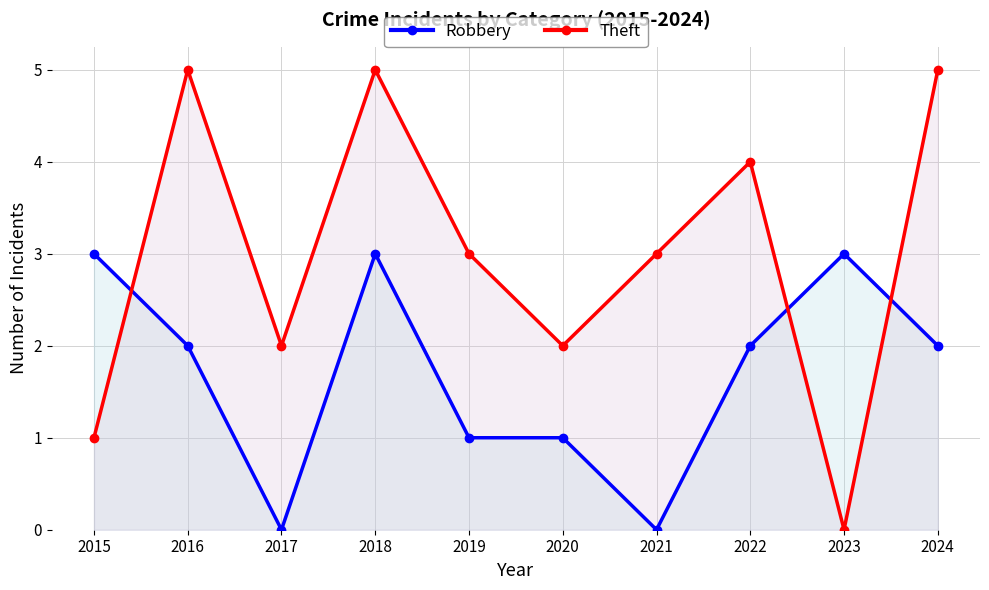

Count the number of data series in this chart.

2